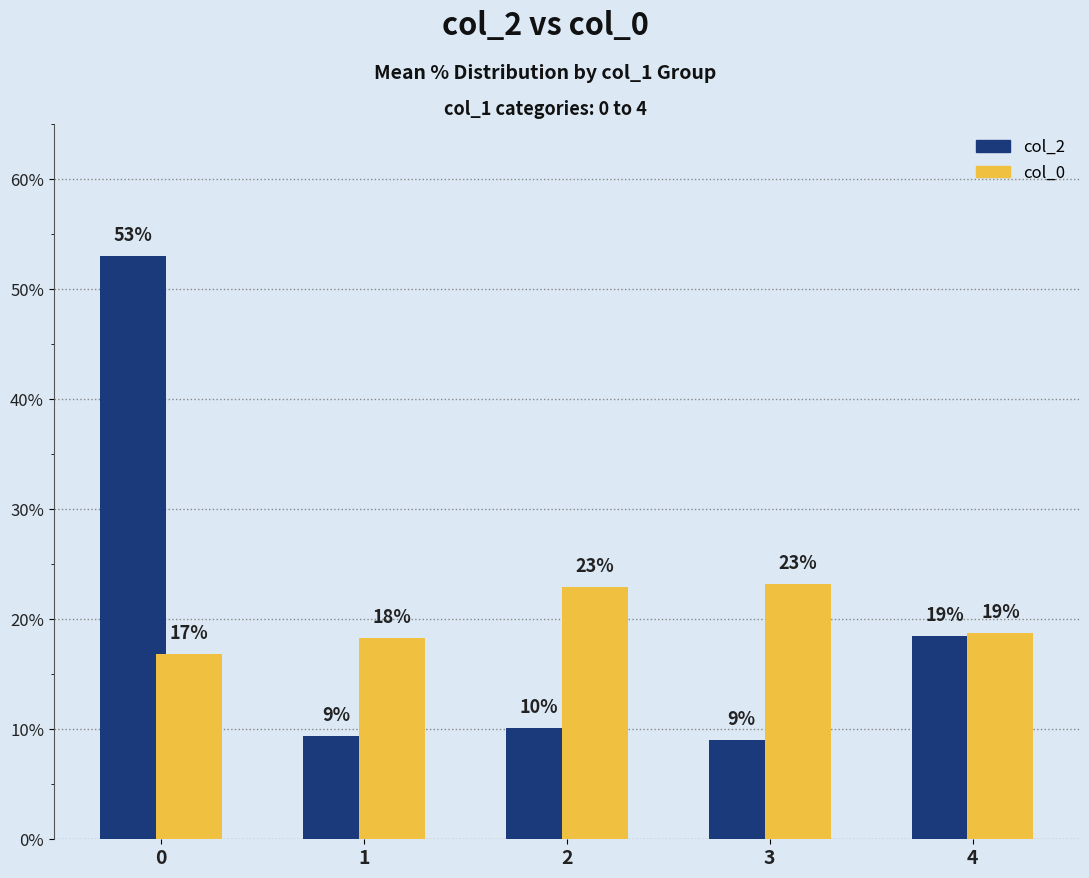

List the series in order of their peak value, highest first.

col_2, col_0